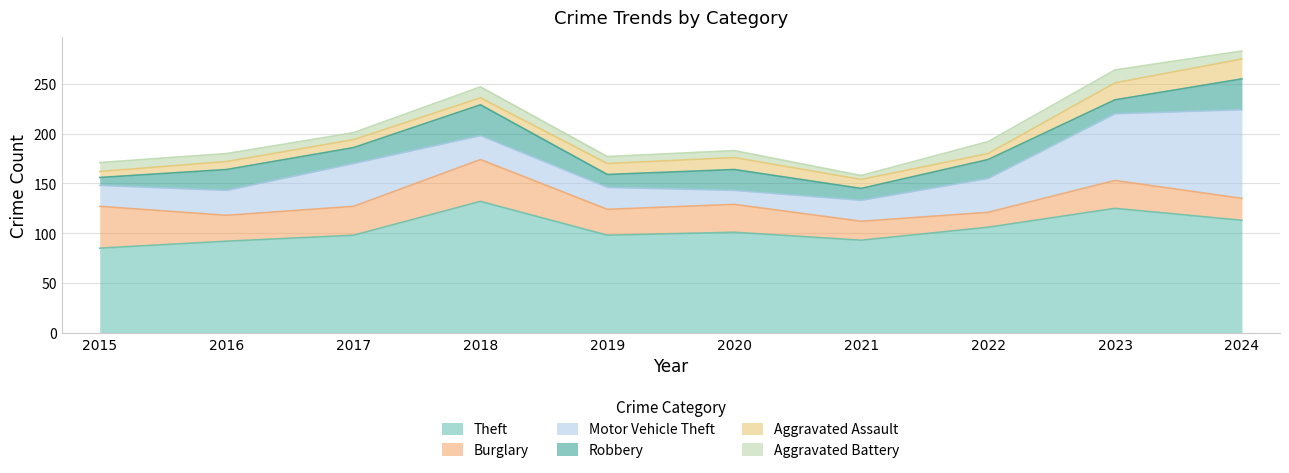

What is the sum of the Burglary values at 2021 and 2017?

48